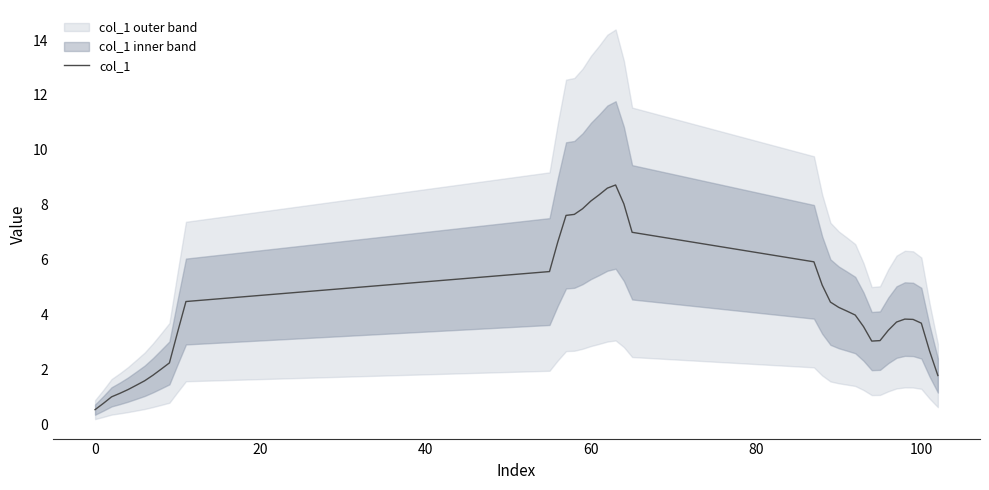

How many interior local valleys (lower than both neighbors) does the data have?

1